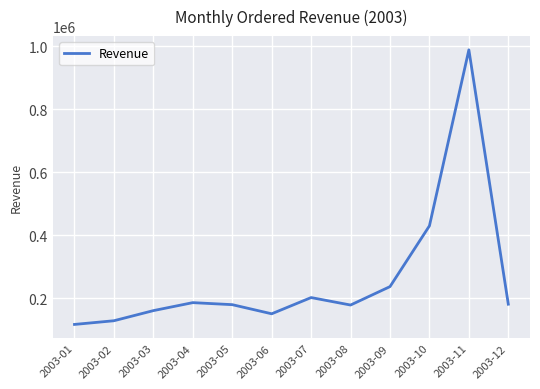

What is the minimum value shown in the chart?

116692.8